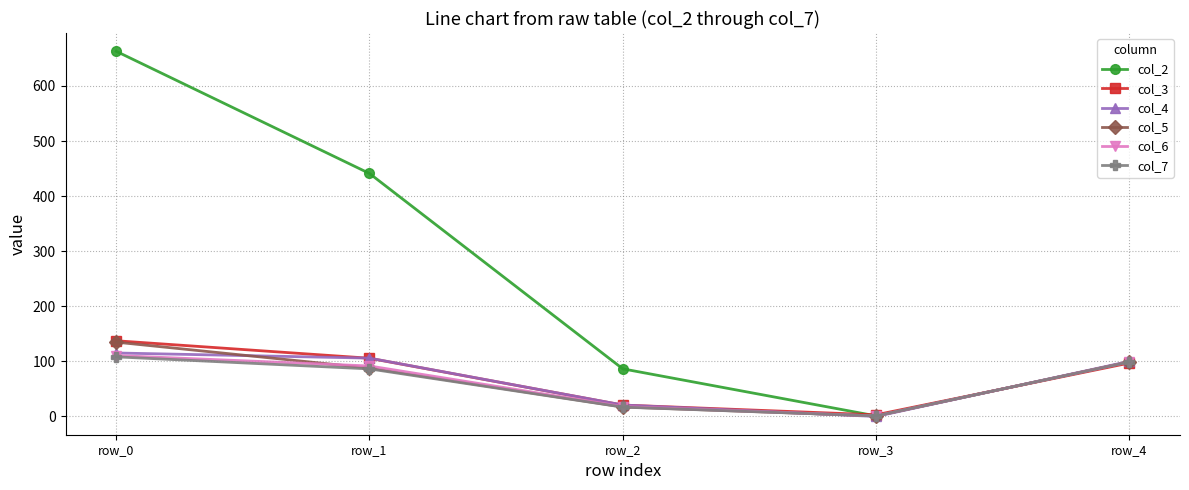

Read the col_5 value at row_2.

17.2